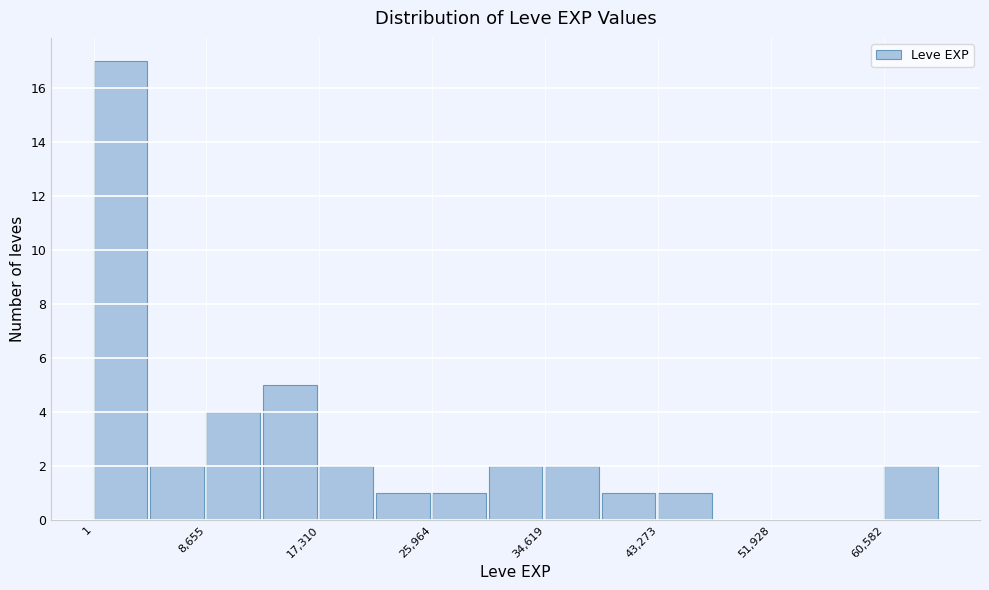

Over which range of the x-axis is the bar tallest?

0 to 4000